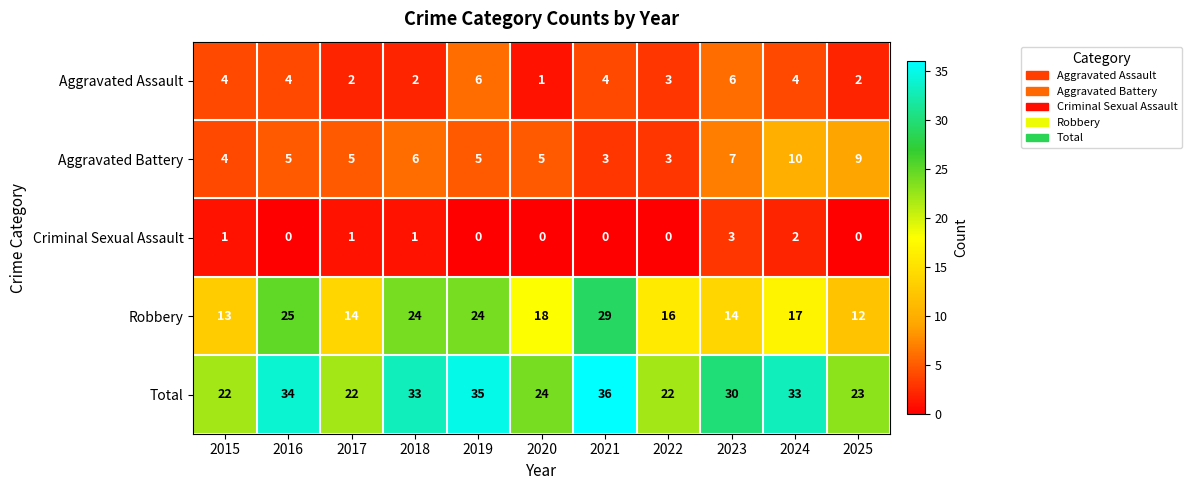

What is the total value across all series at 2016?

68